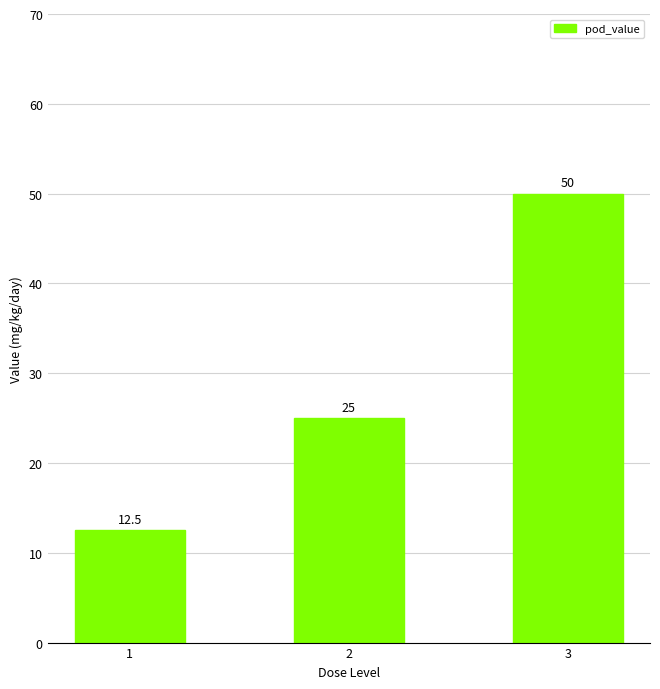

Read the value at 3.

50.0